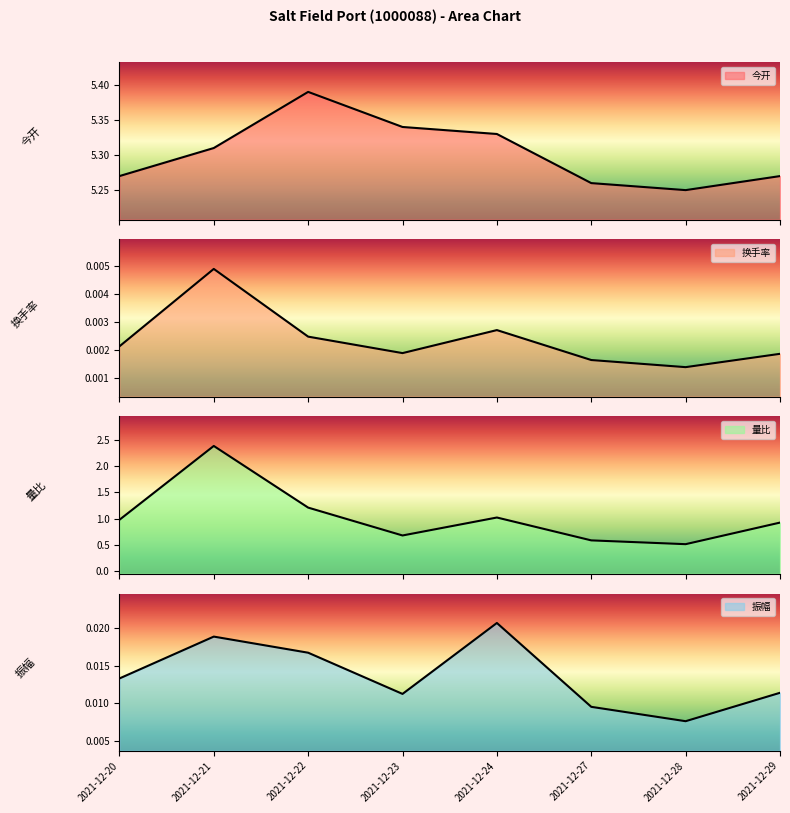

At which category does 今开 reach its first local peak?

2021-12-22